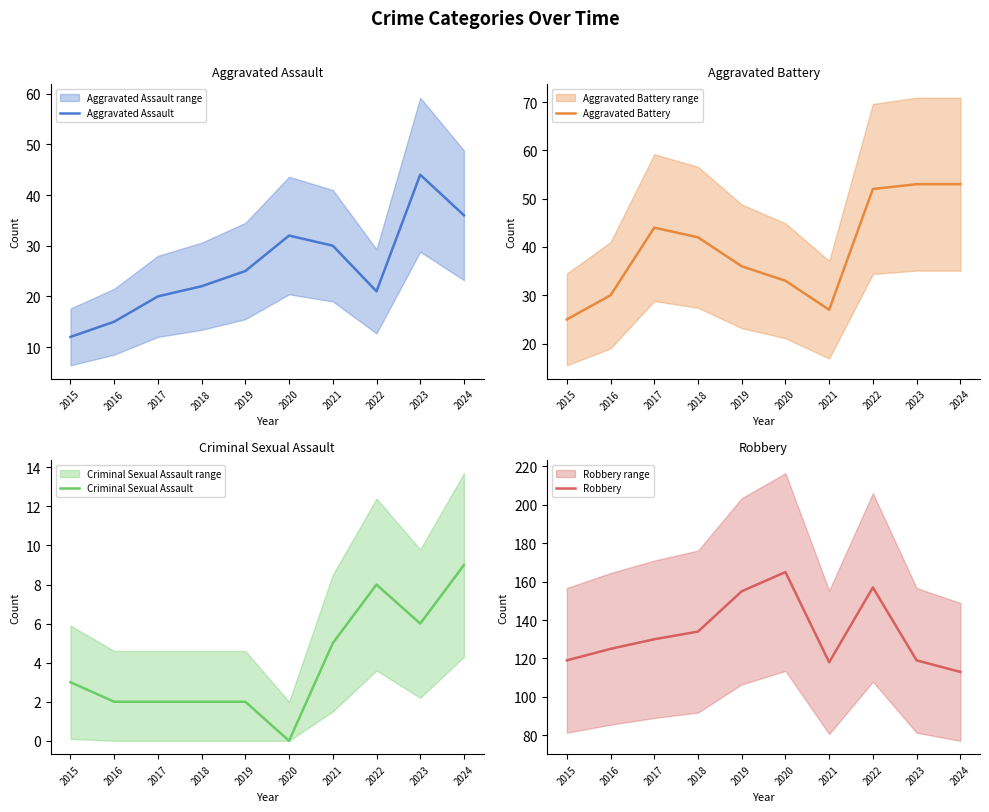

Which category has the highest value across all series?

2020